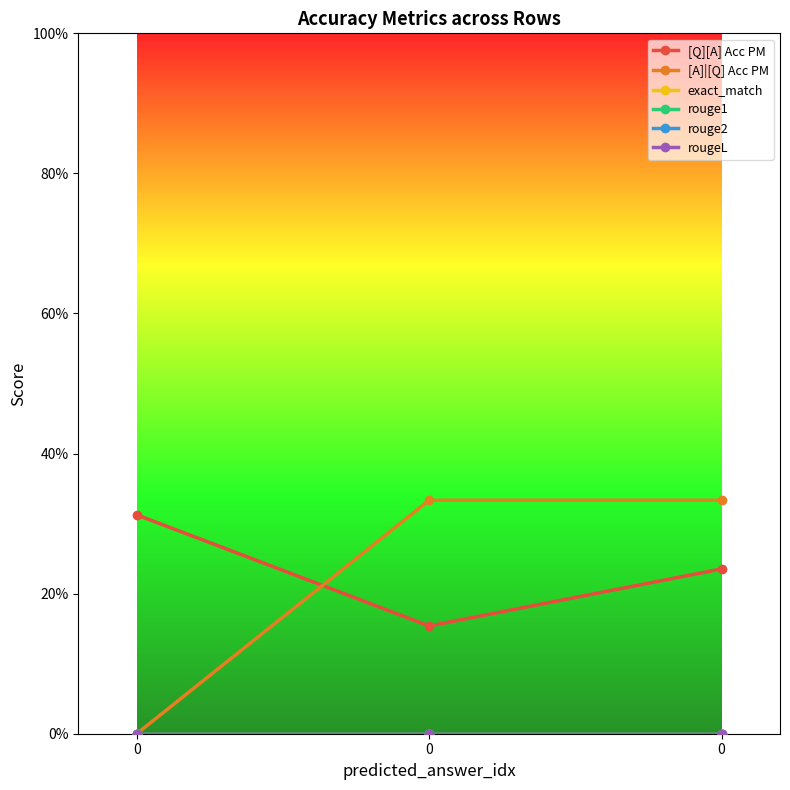

At how many categories does at least one series exceed 0?

3